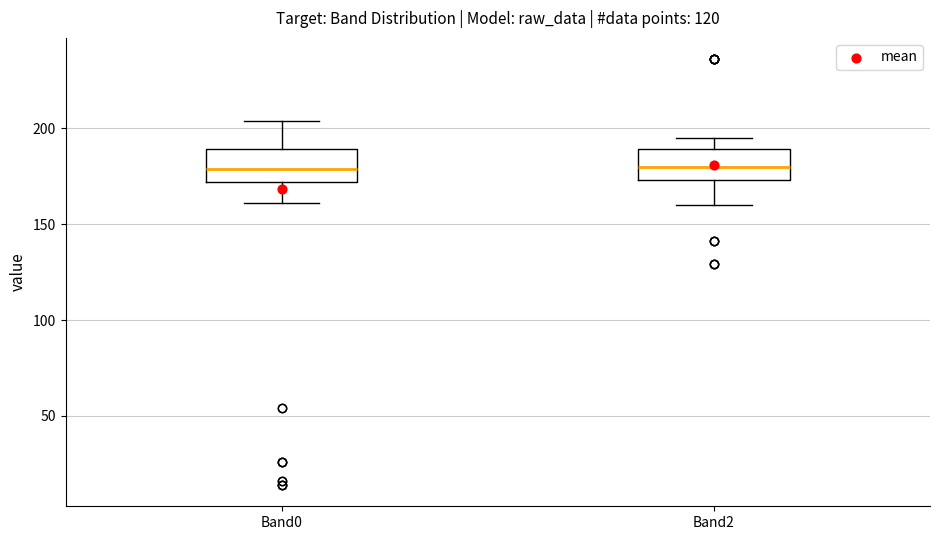

Reading left to right, transcribe this box plot: for each box, give where its median line is, the range the box spans, and where its two whiskers end, as read against the y-axis. The values are not printed on the chart, so give them approximately, as read against the axis.

Band0: median 180, box 170 to 190, whiskers 160 to 205
Band2: median 180, box 175 to 190, whiskers 160 to 195